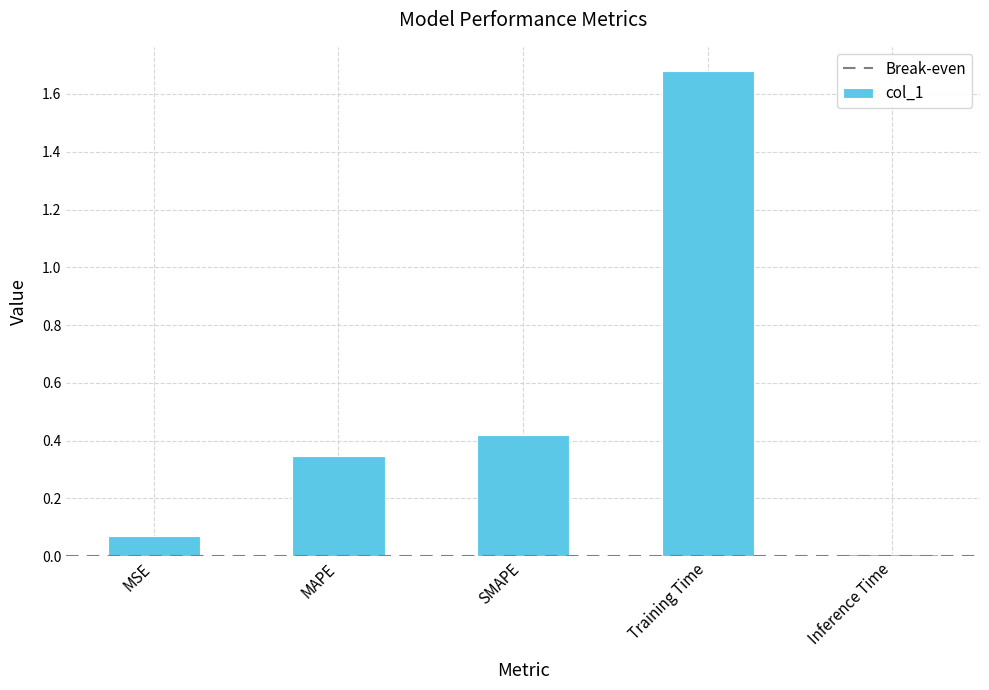

Which has a higher value, Inference Time or MSE?

MSE